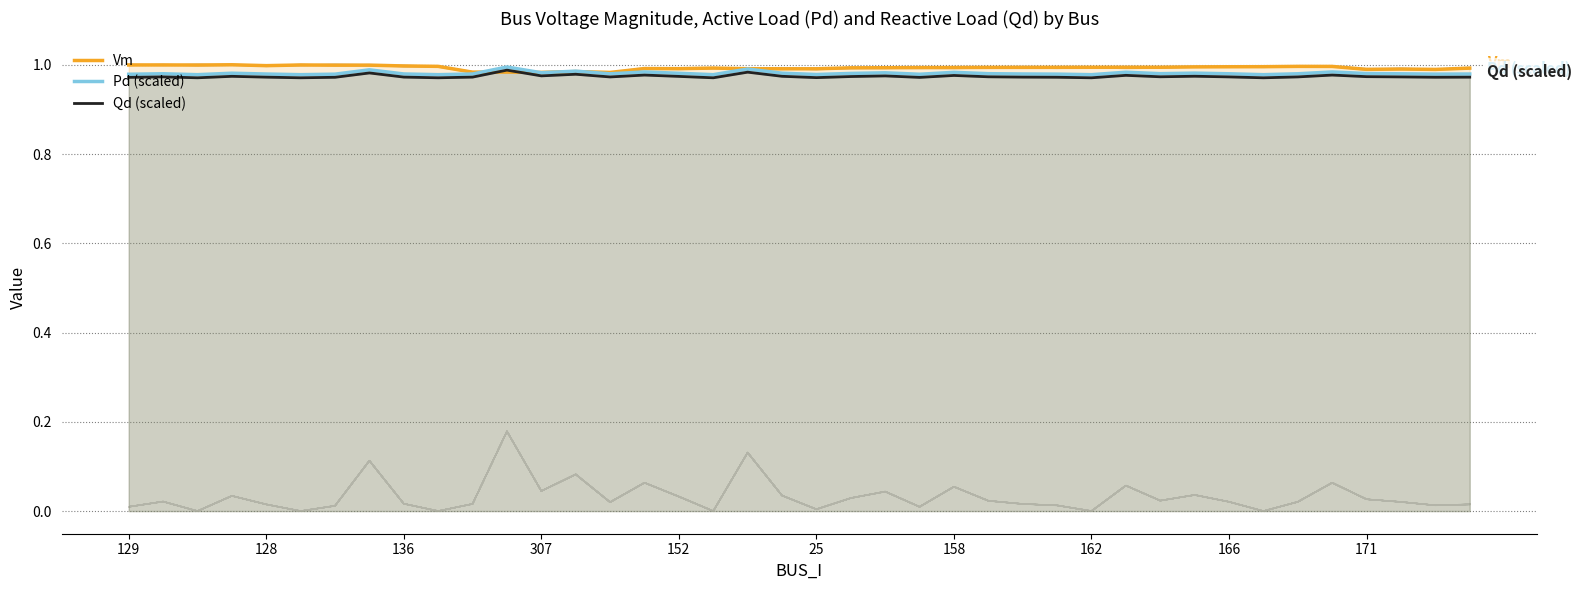

How many series are shown in this chart?

3